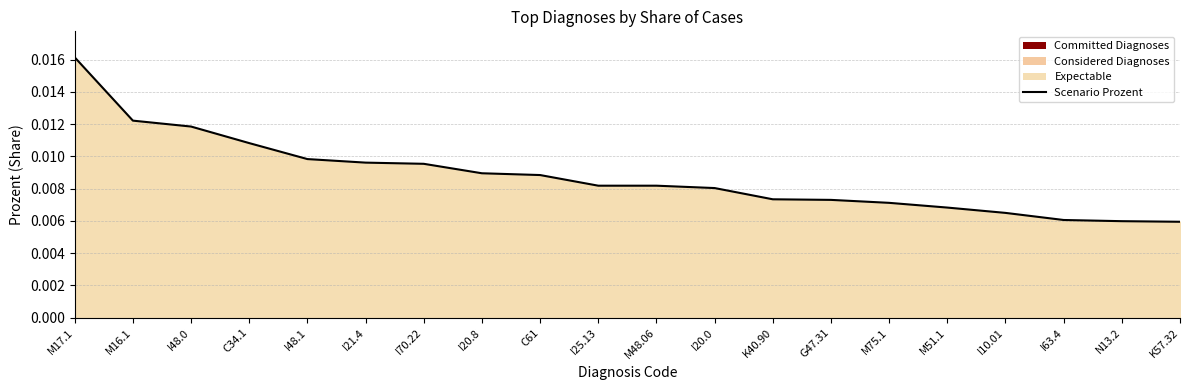

Between I20.0 and I48.0, which is larger?

I48.0